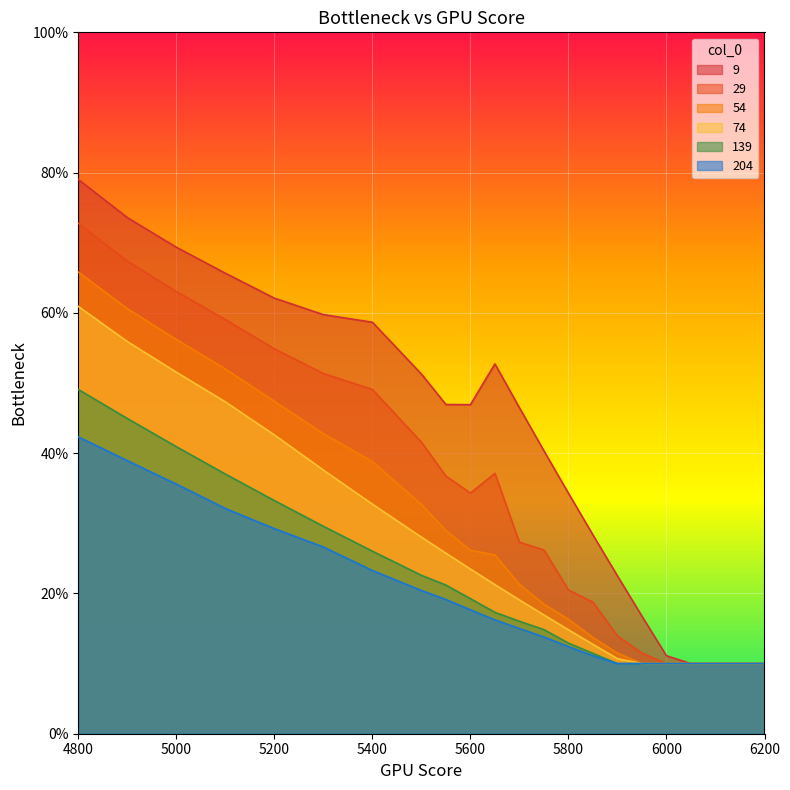

What is the sum of the 139 values at 5800 and 5300?

0.4